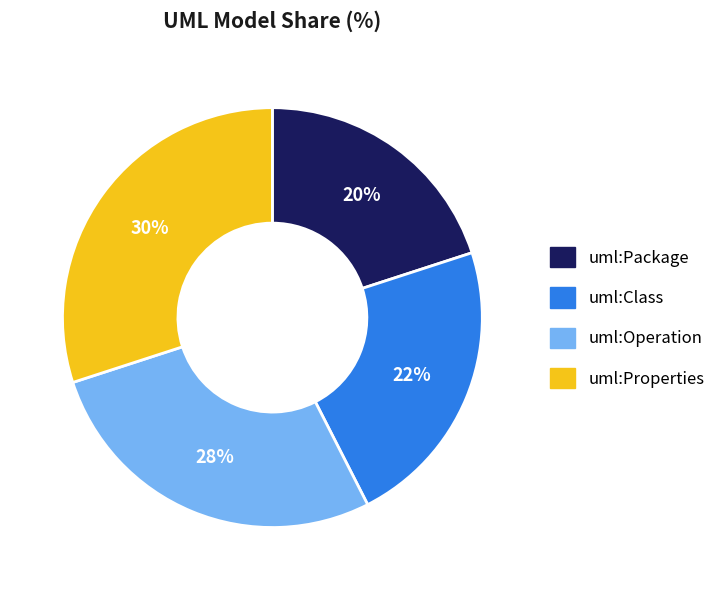

Which has a higher value, uml:Class or uml:Package?

uml:Class